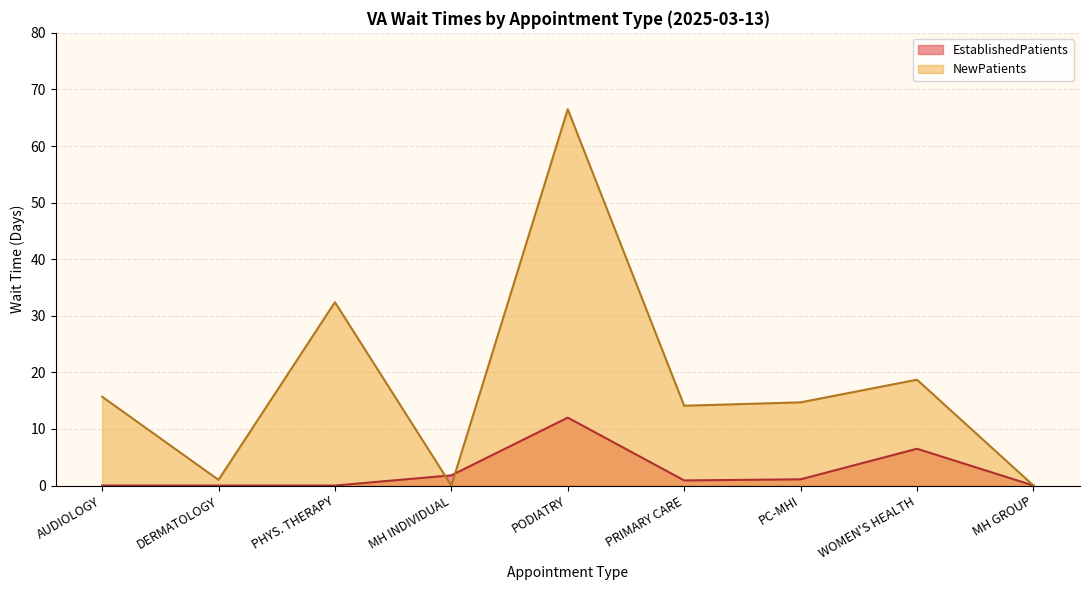

What is the greatest value displayed?

66.5